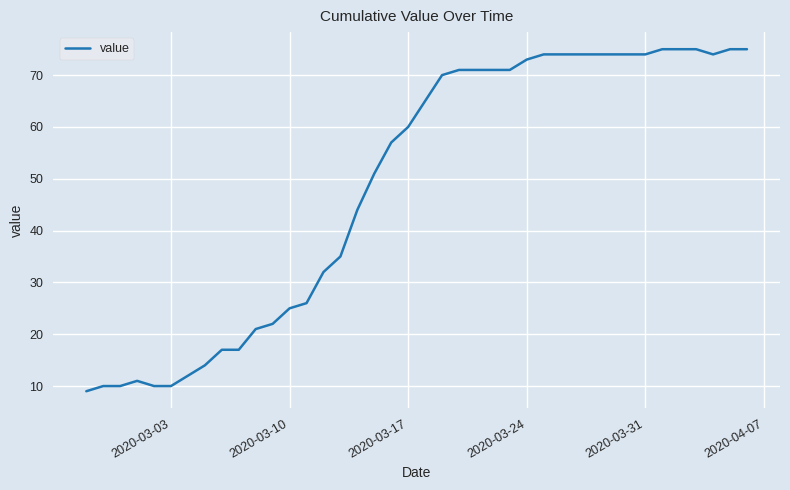

What is the greatest value displayed?

75